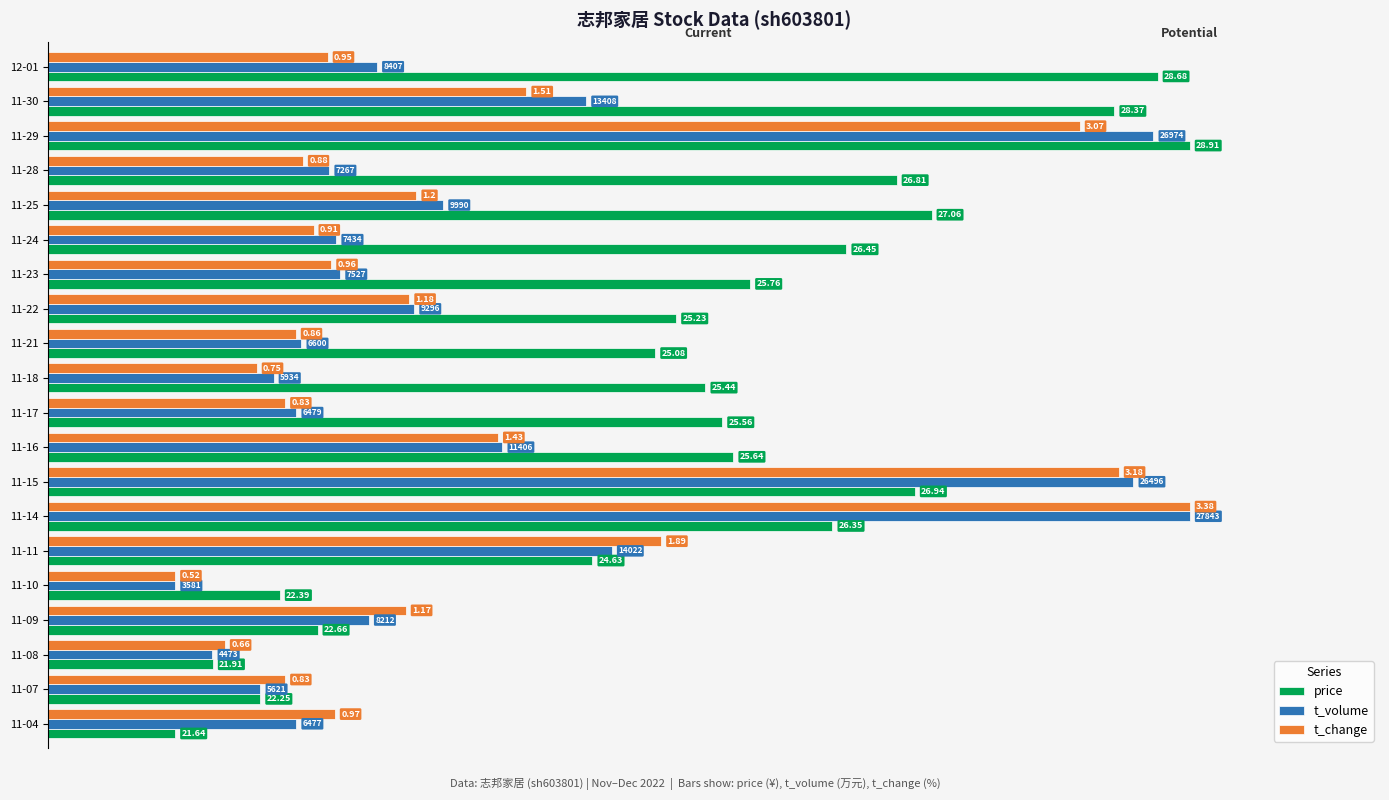

What are all the series names shown in the legend?

price, t_volume, t_change